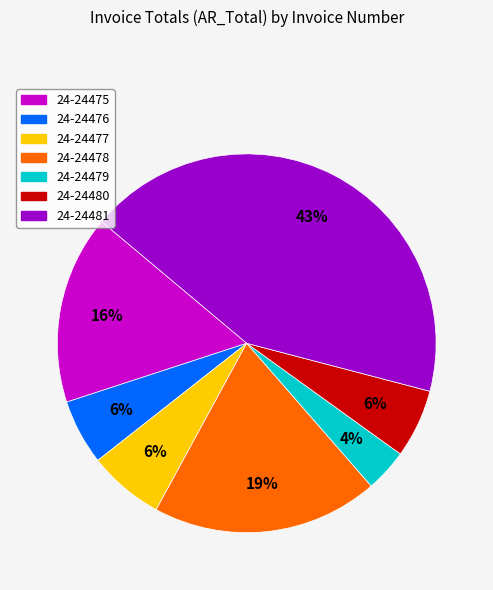

Do 24-24480 and 24-24479 together represent more than half of the pie?

No